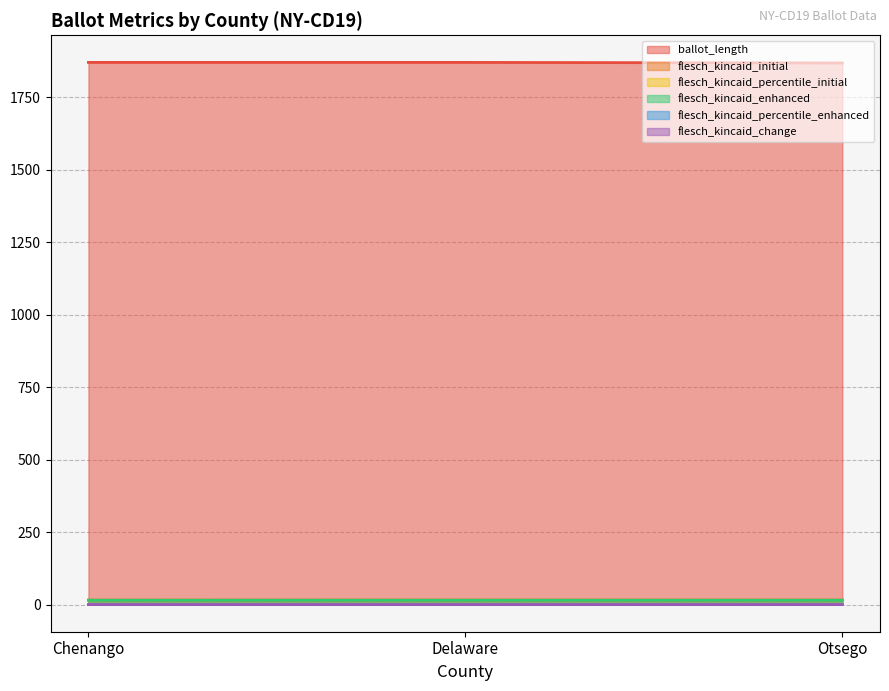

Between Delaware and Chenango, which is larger?

Delaware